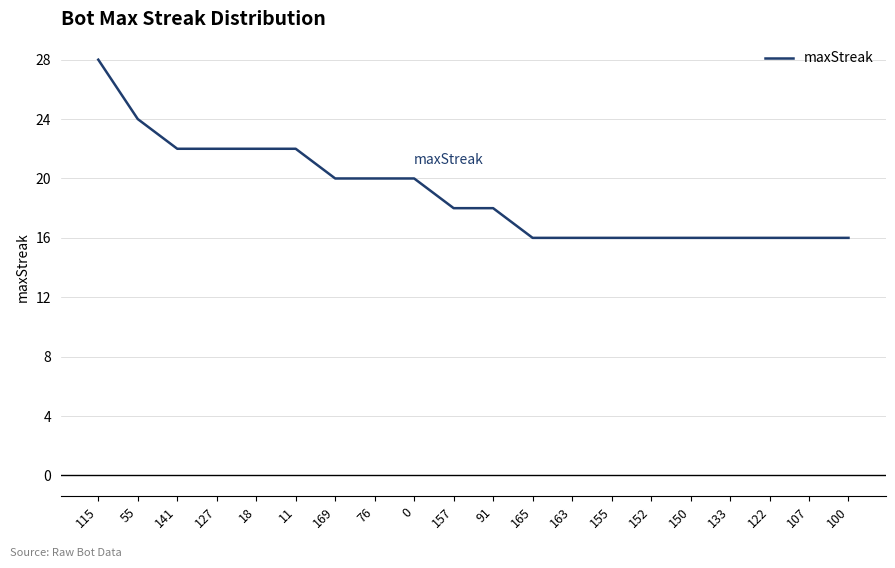

What is the difference between the values at 0 and 150?

4